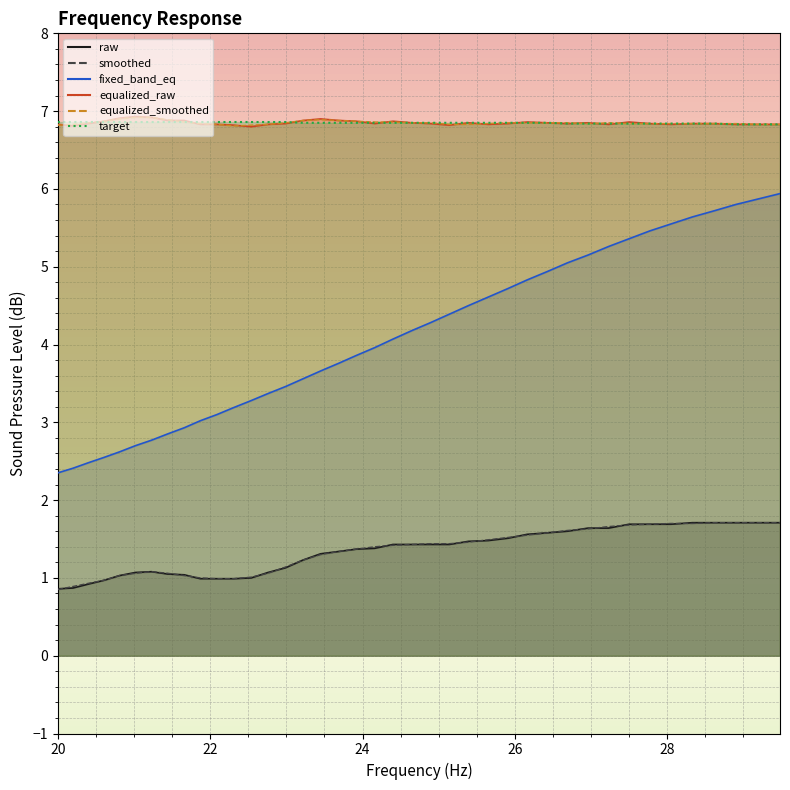

Which series has the largest range (max minus min)?

fixed_band_eq